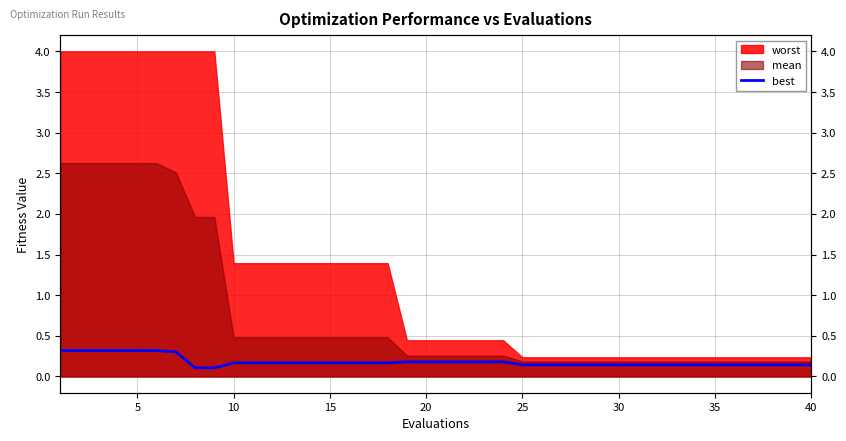

True or false: there are more than 1 points higher than both neighbors.

False